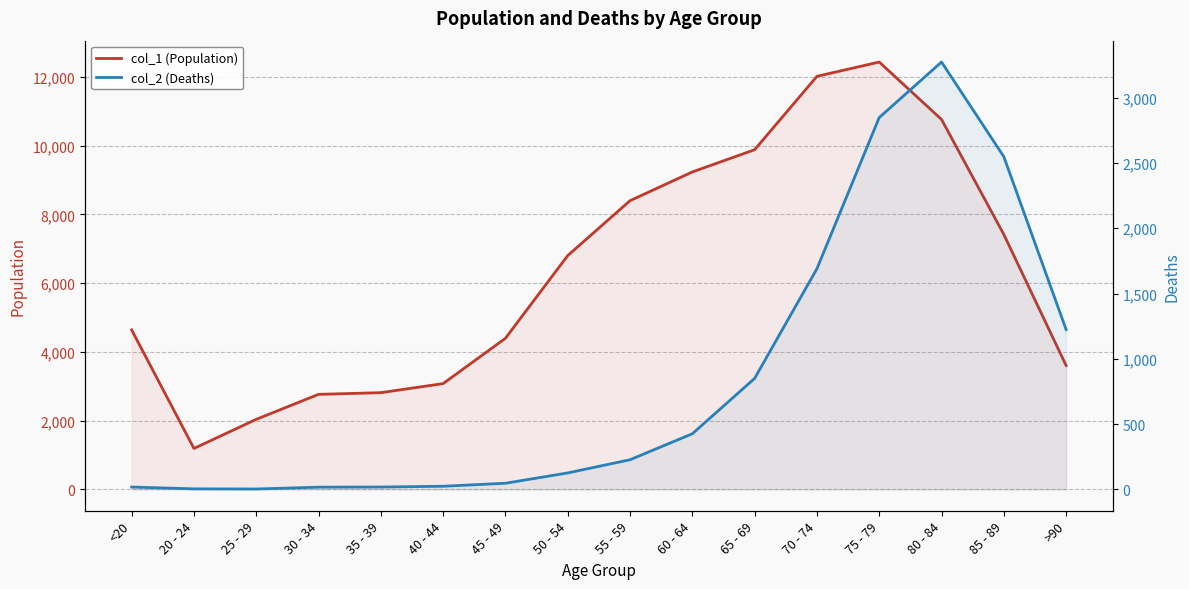

Is the value of col_1 (Population) at 45 - 49 greater than the value of col_2 (Deaths) at 35 - 39?

Yes